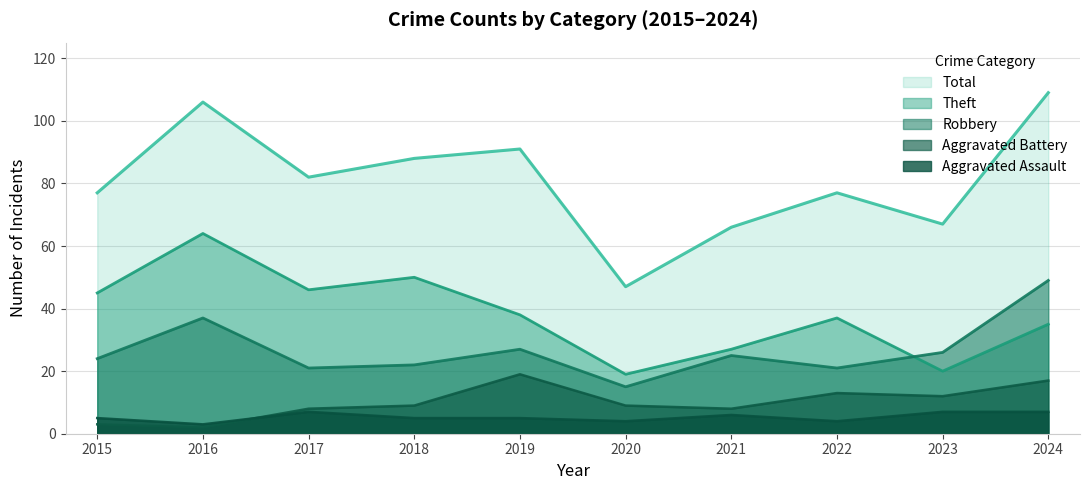

How many data points in Robbery are above 25?

4